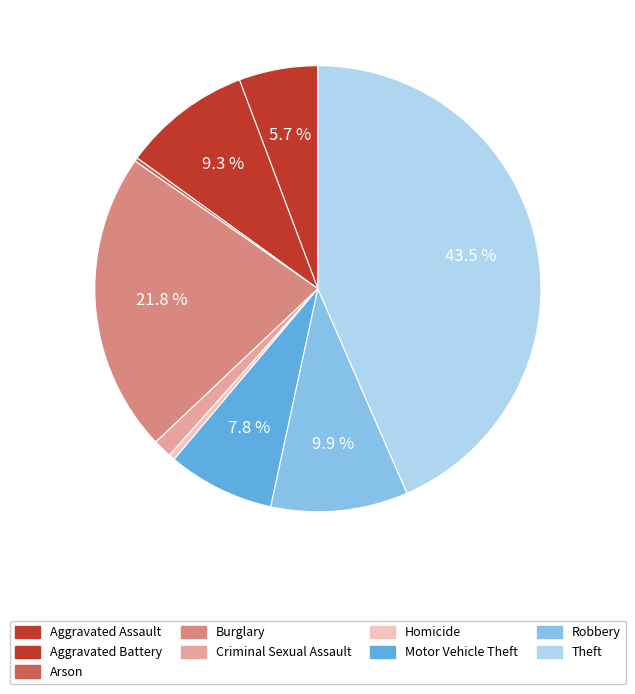

The Robbery slice represents 10% of the pie. True or false?

True